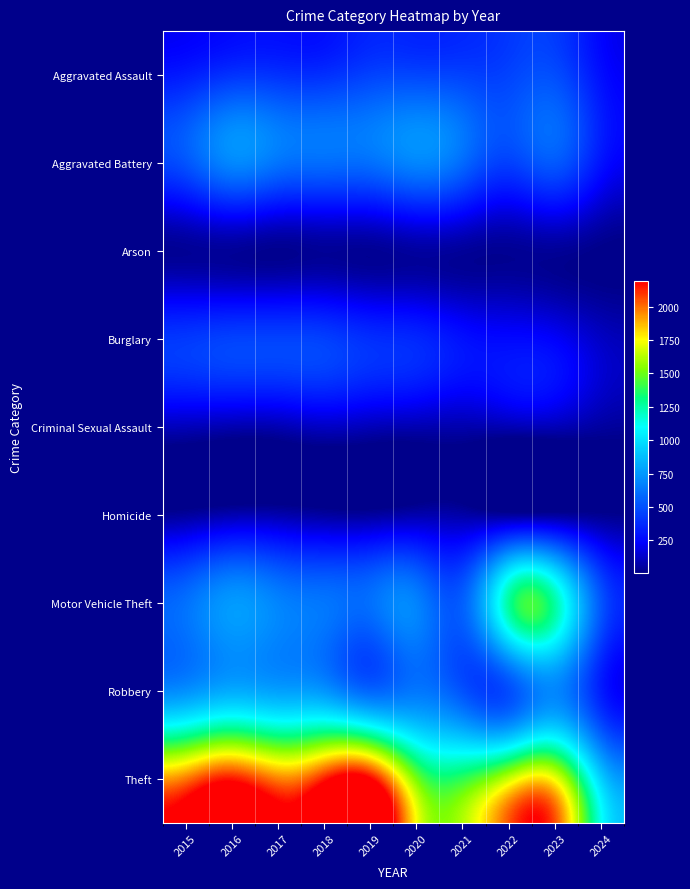

Which series has the largest range (max minus min)?

Theft